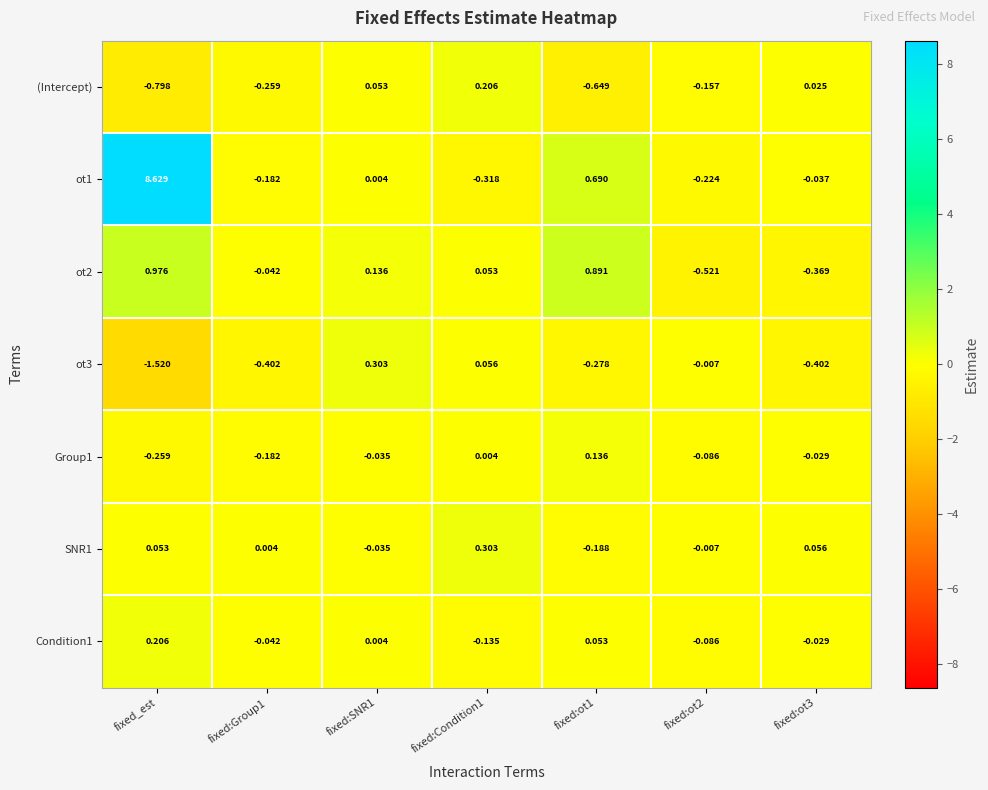

How many data points does each series have?

7